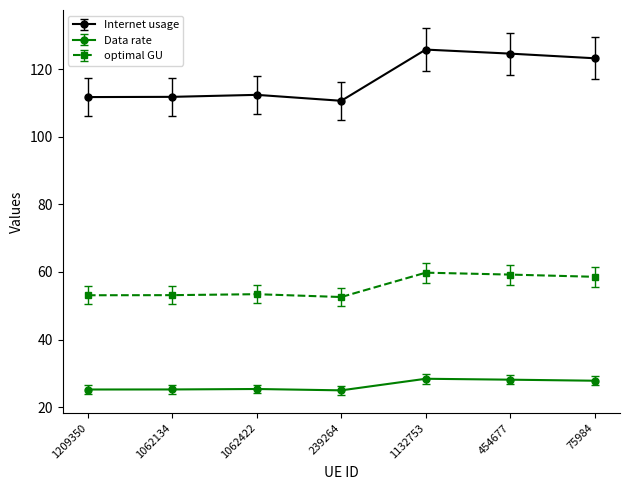

What is the label of the 7th point from the right?

1209350